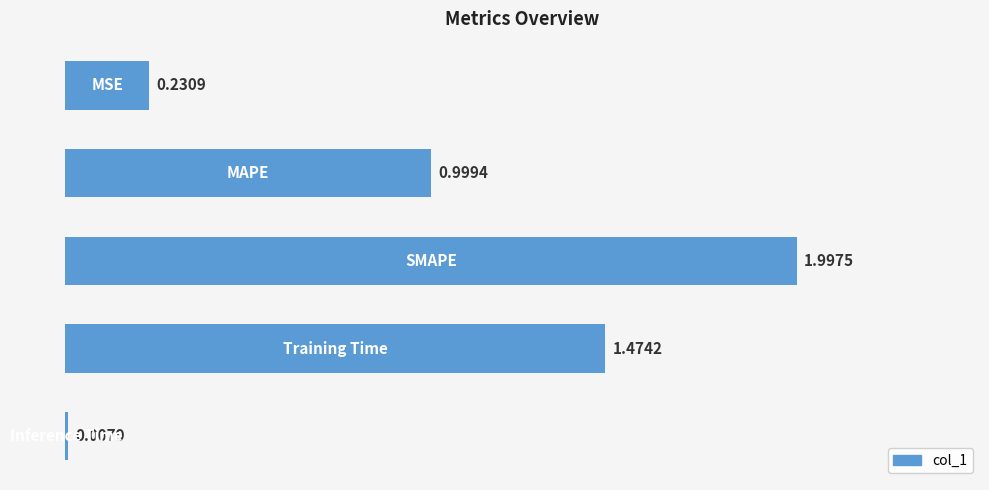

What is the sum of all values?

4.7